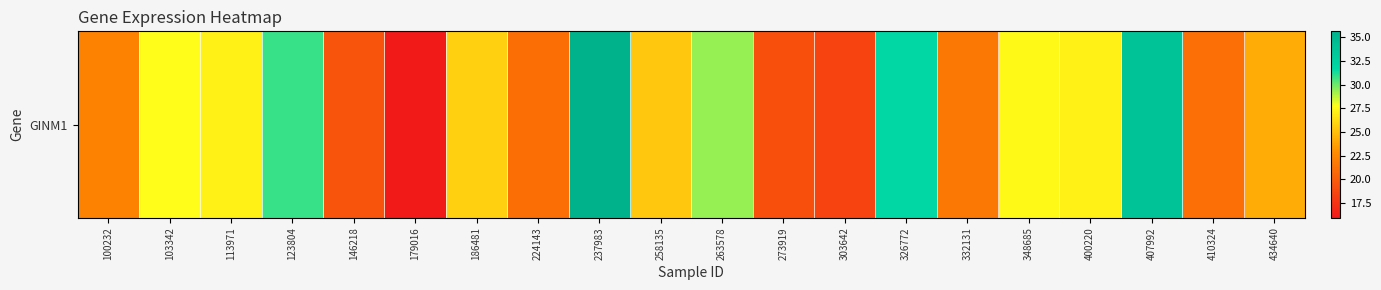

How many data points are less than 25?

9